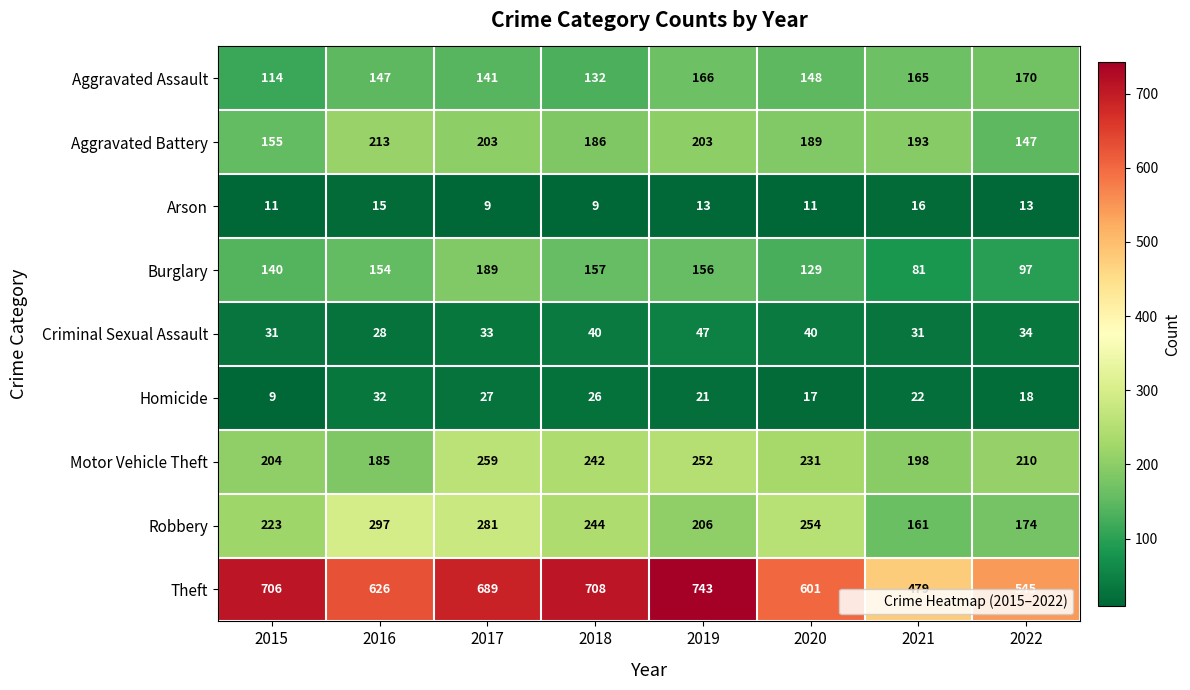

The value of Arson at 2016 is 26. True or false?

False